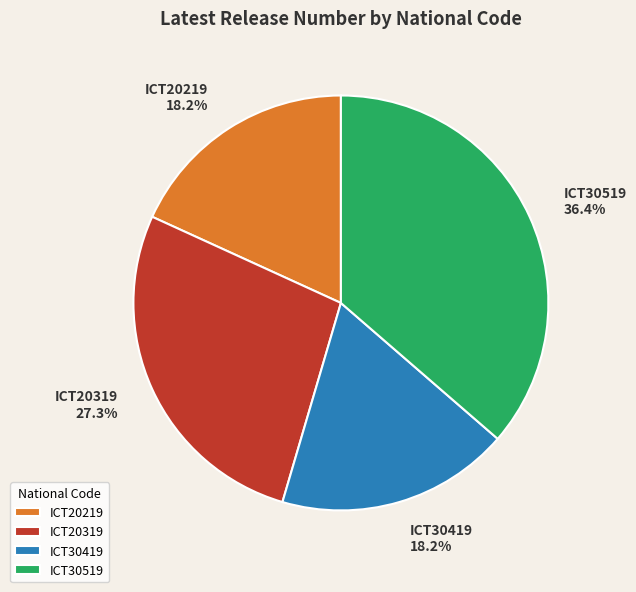

True or false: ICT30519 accounts for 28% of the total.

False